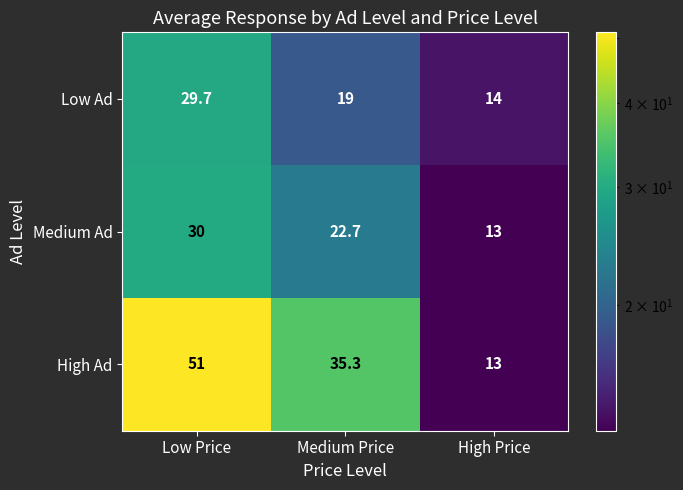

Which label corresponds to the largest value in the chart?

Low Price